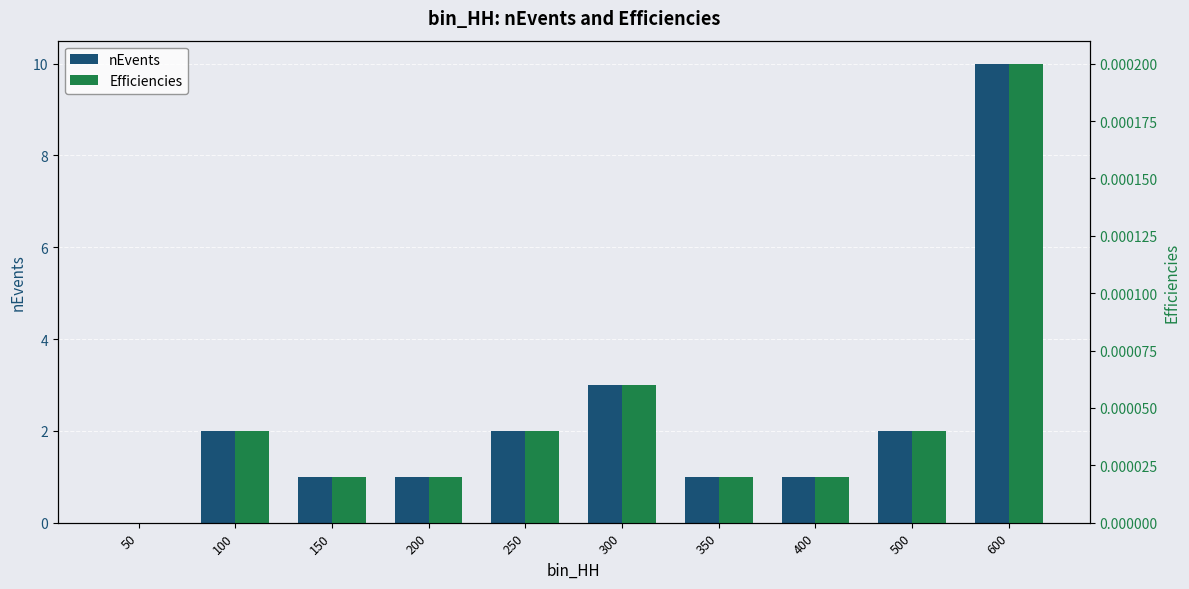

Which category has the highest value in the nEvents series?

600